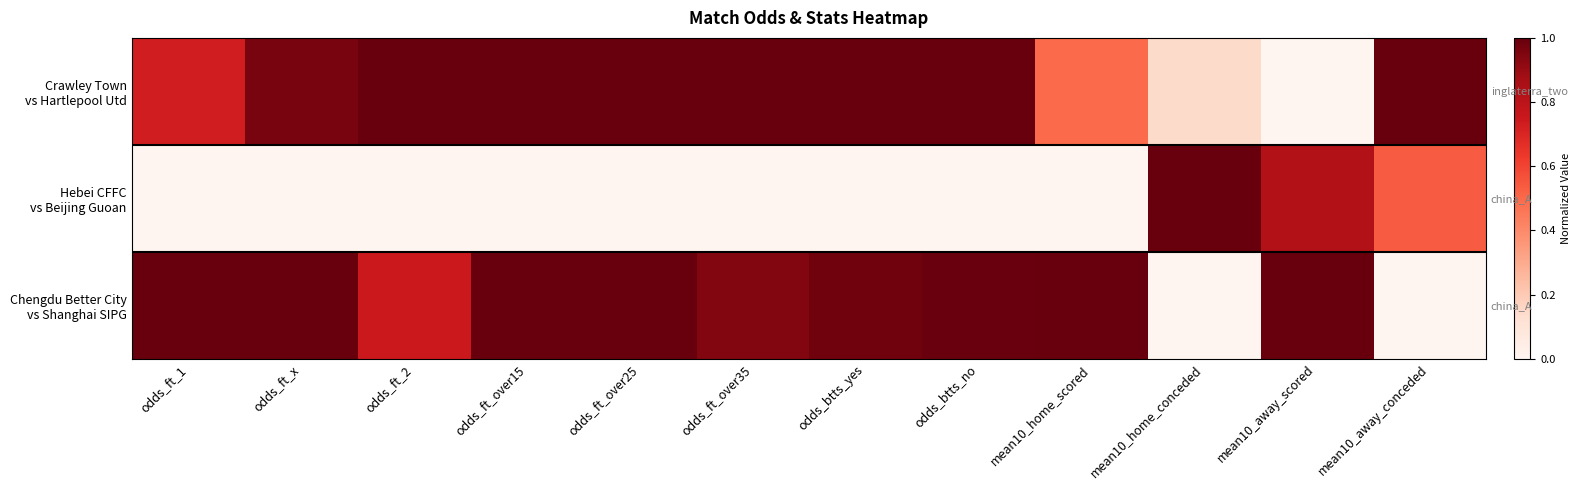

What is the spread (max minus min) of values at mean10_away_scored?

1.0